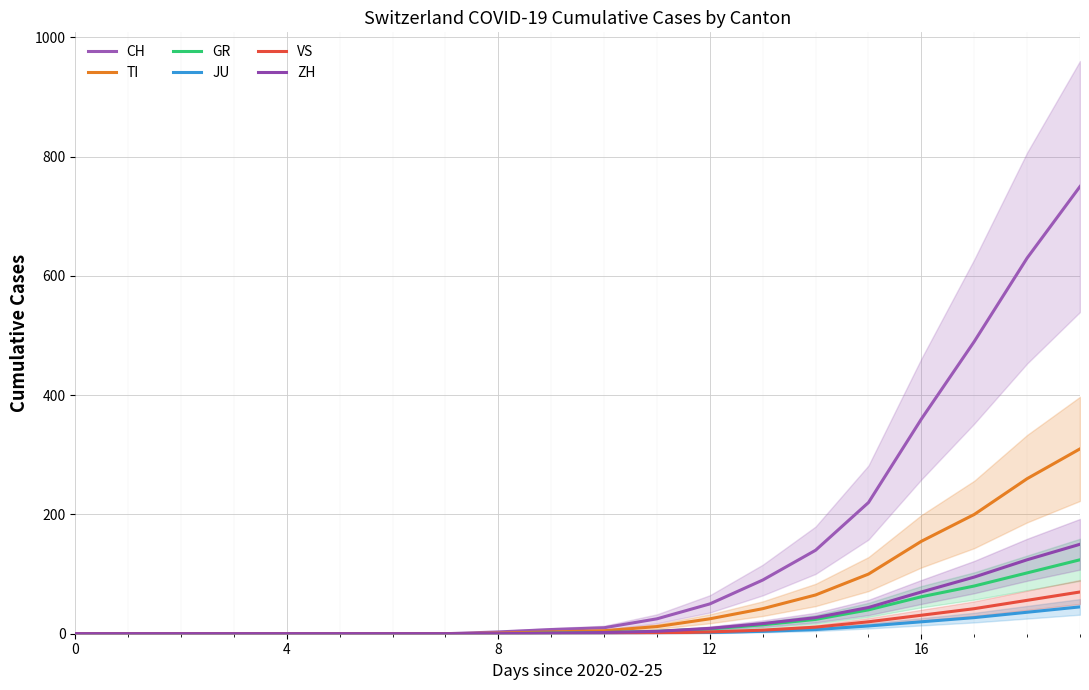

What is the label of the 8th point from the left?

7